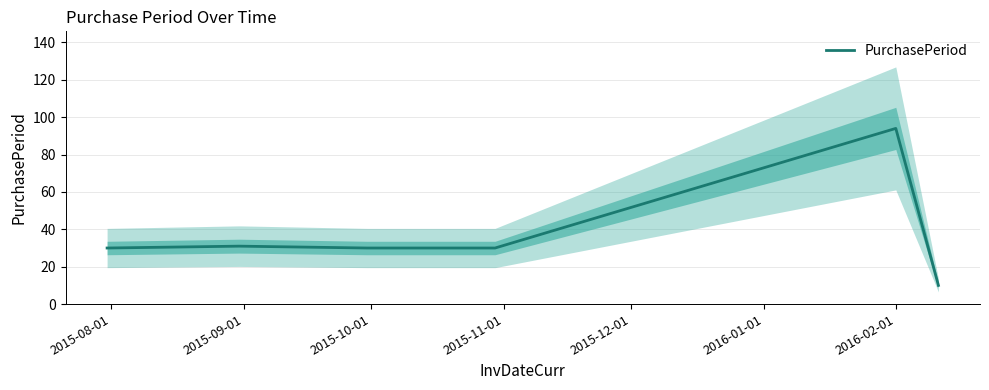

The value at 2015-11-01 is 40. True or false?

False